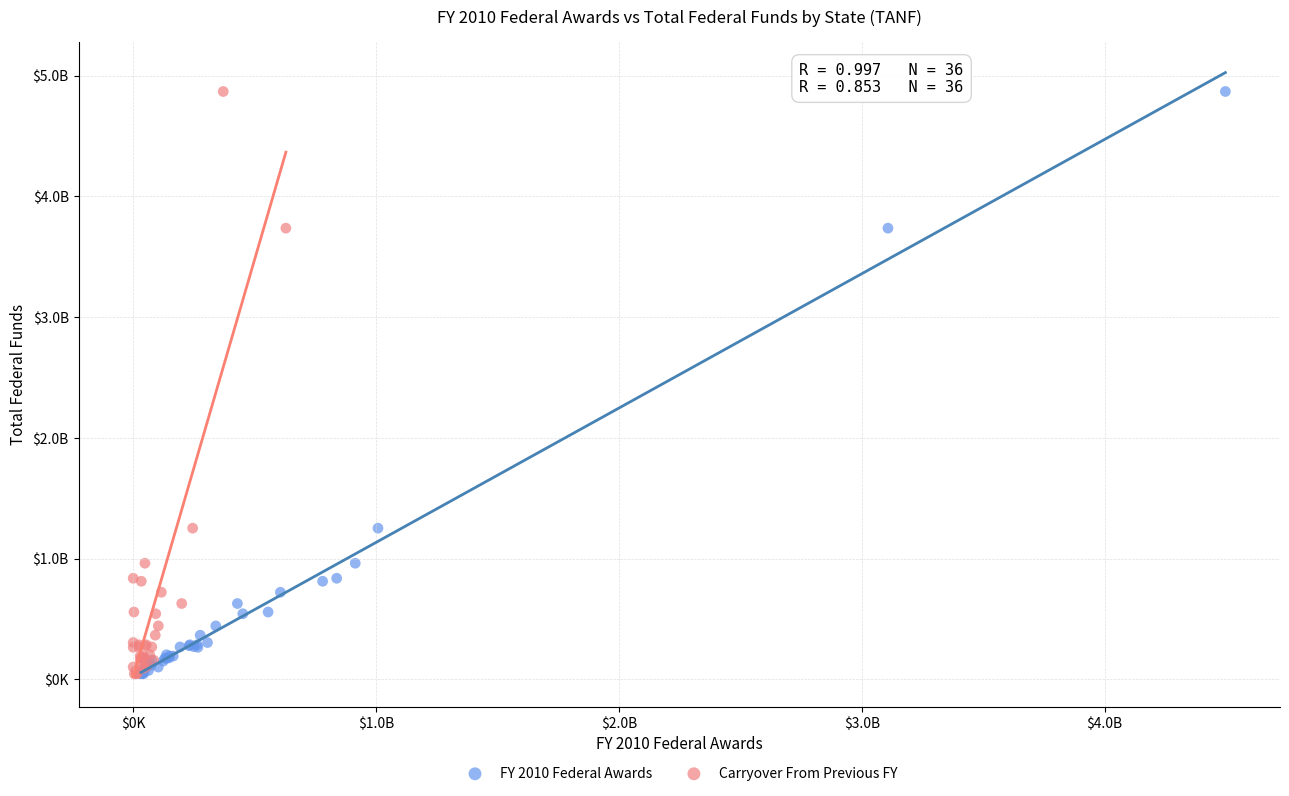

What are all the series names shown in the legend?

FY 2010 Federal Awards, Carryover From Previous FY